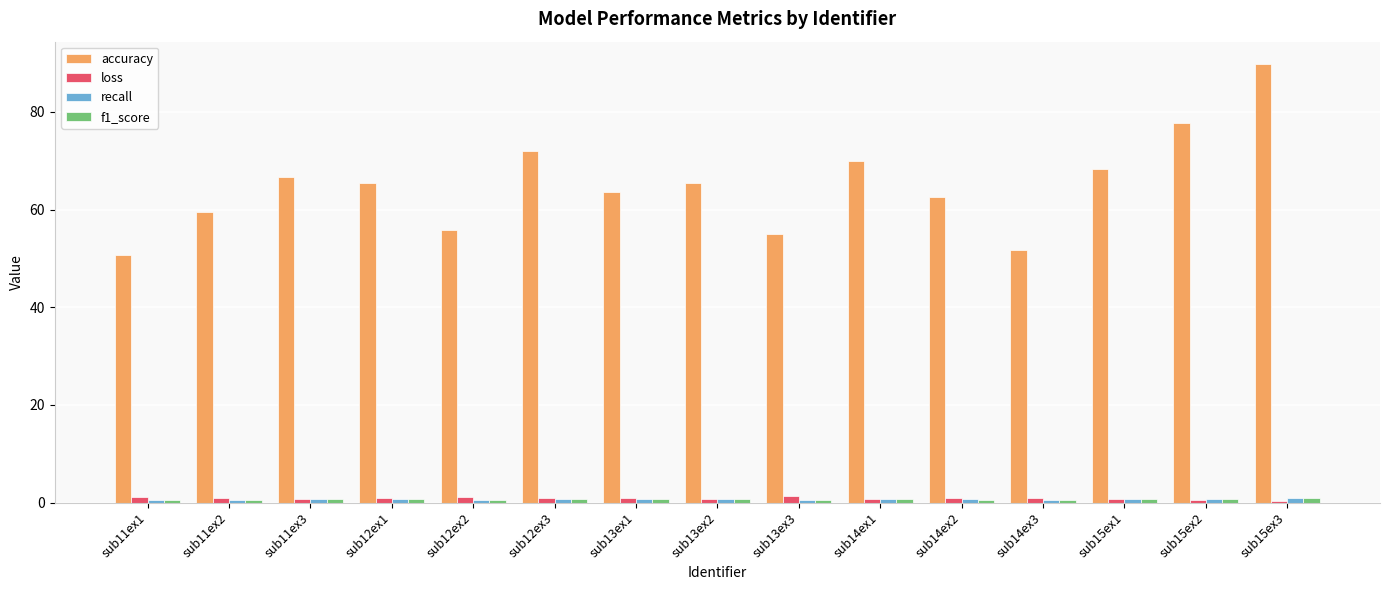

At which category is the sum across all series the highest?

sub15ex3